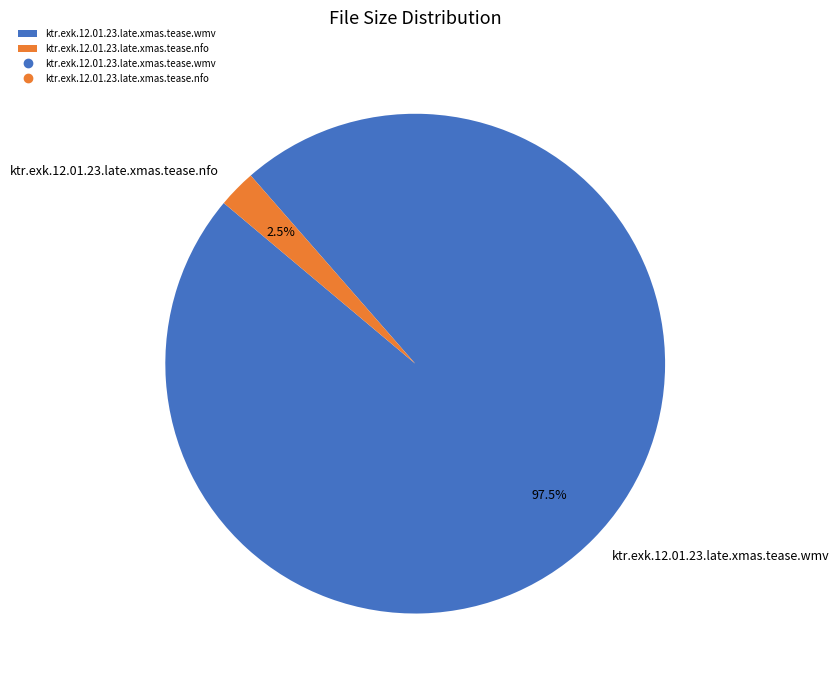

Which slice is the largest?

ktr.exk.12.01.23.late.xmas.tease.wmv